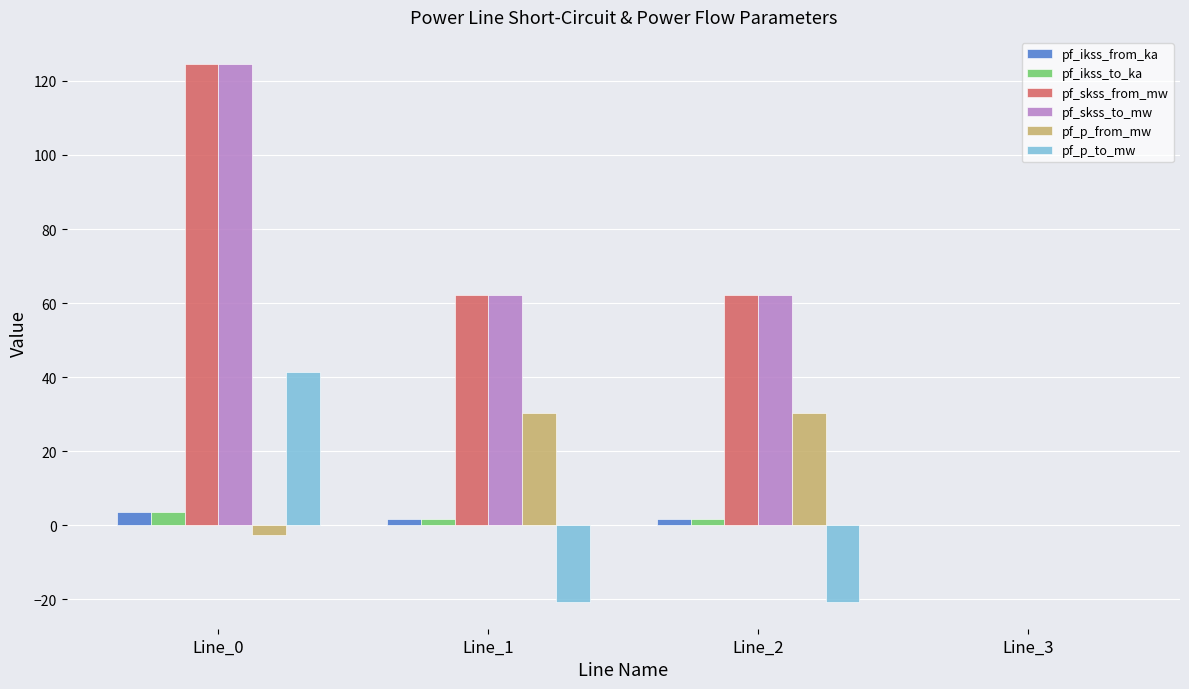

Is it true that pf_ikss_to_ka equals 1.8 at Line_1?

True